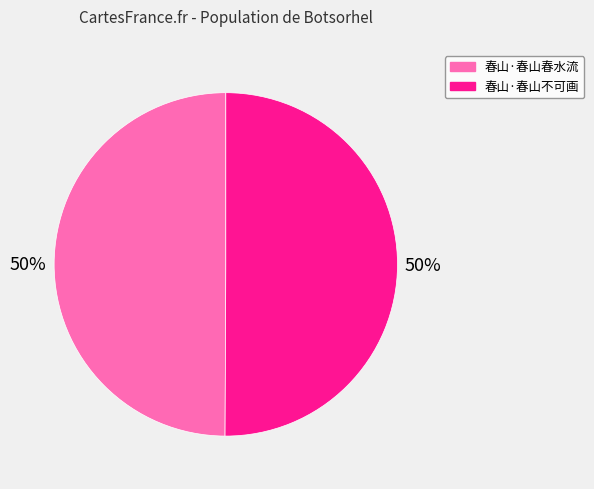

Is it true that 春山·春山不可画 is 50% of the pie?

True